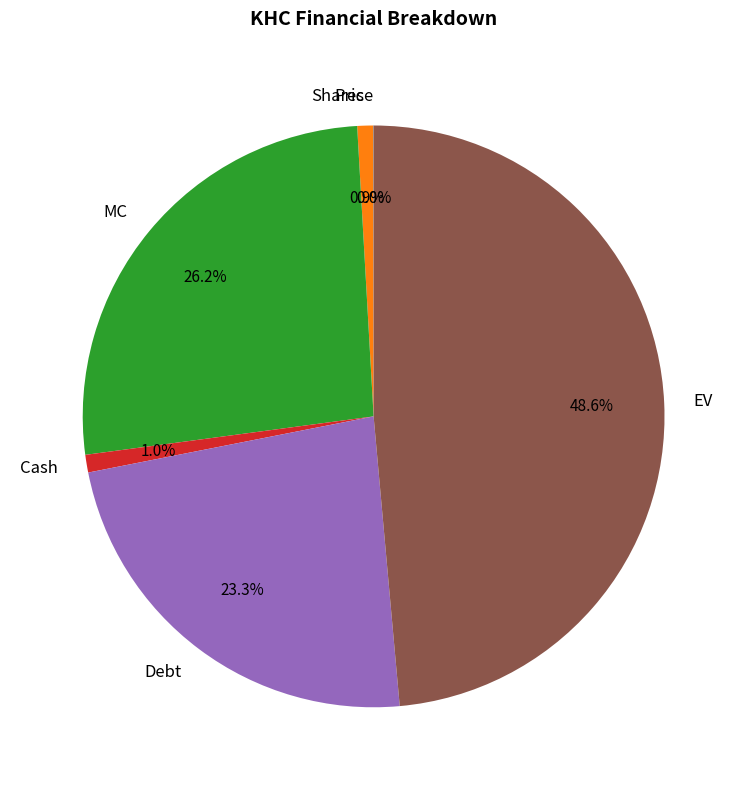

Combined, what portion of the pie is Debt and Shares?

24.2%